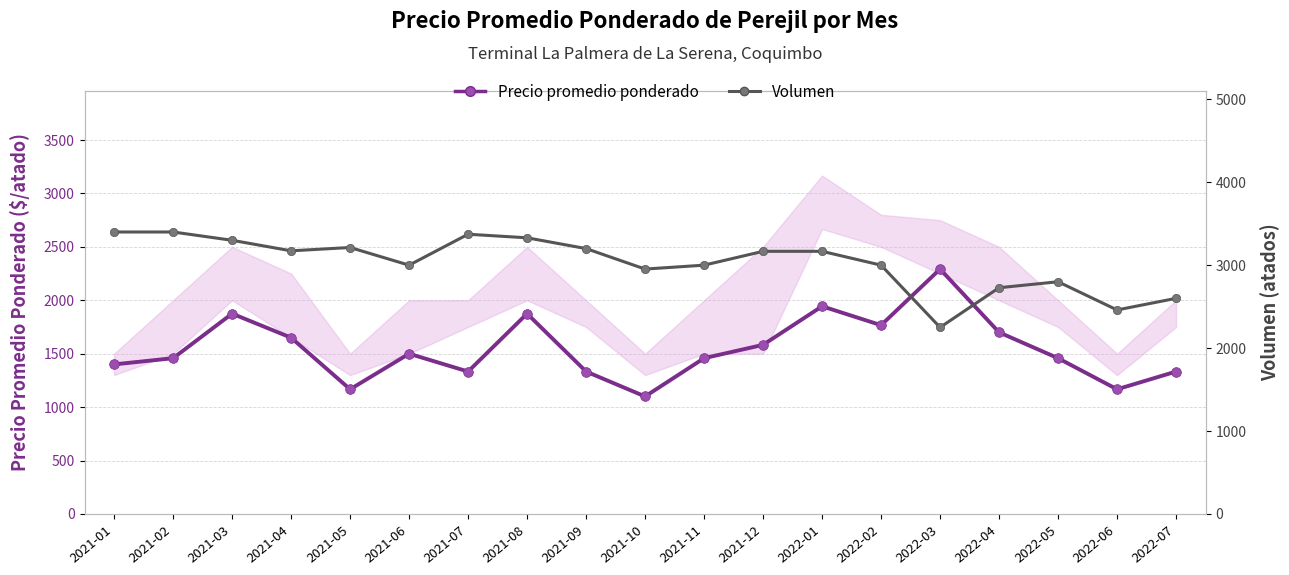

How many lines are shown in the chart?

2